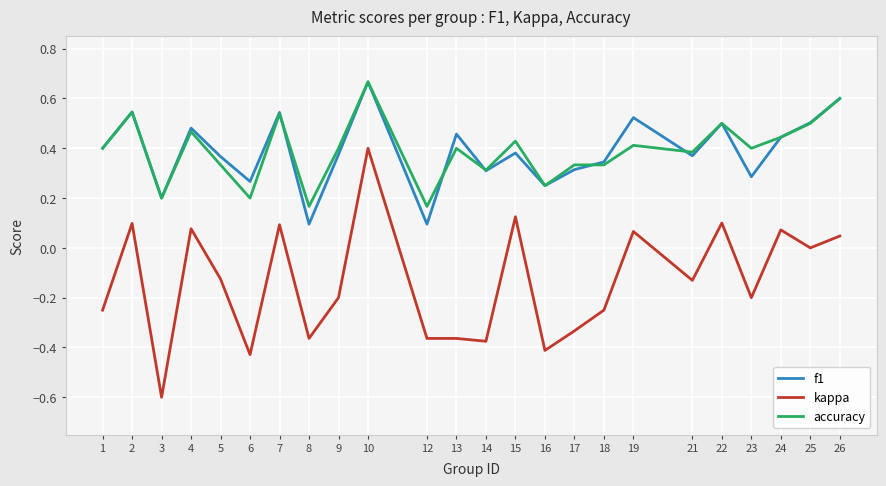

What is the lowest value of the kappa series?

-0.6